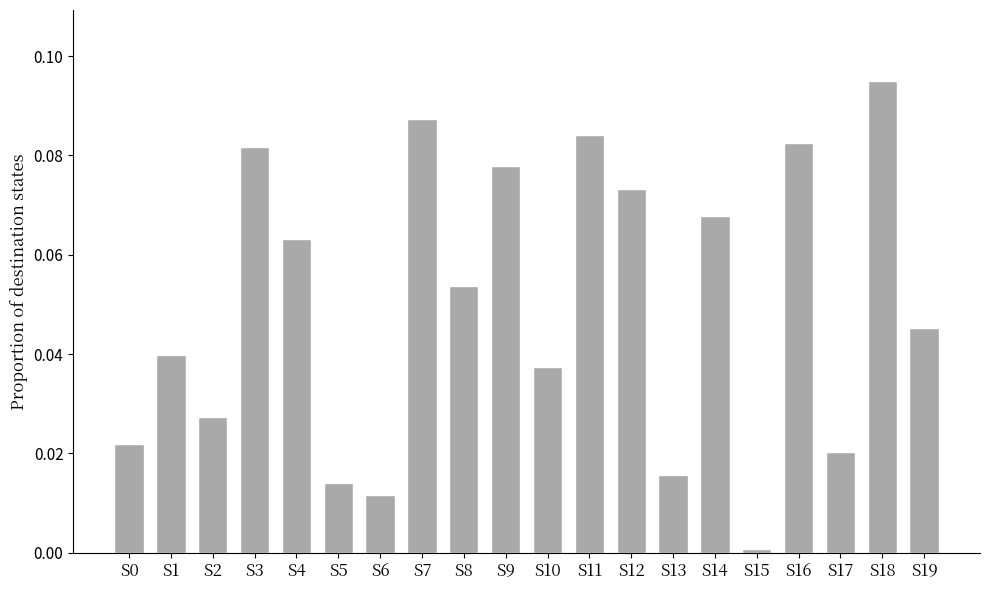

Which category has the highest value across all series?

S18